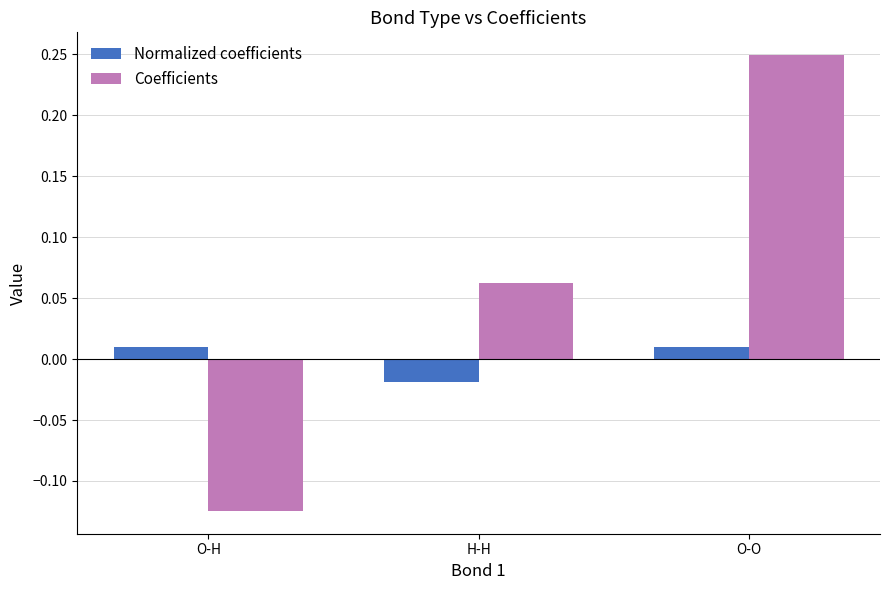

Between O-H and O-O, which series saw the biggest shift?

Coefficients